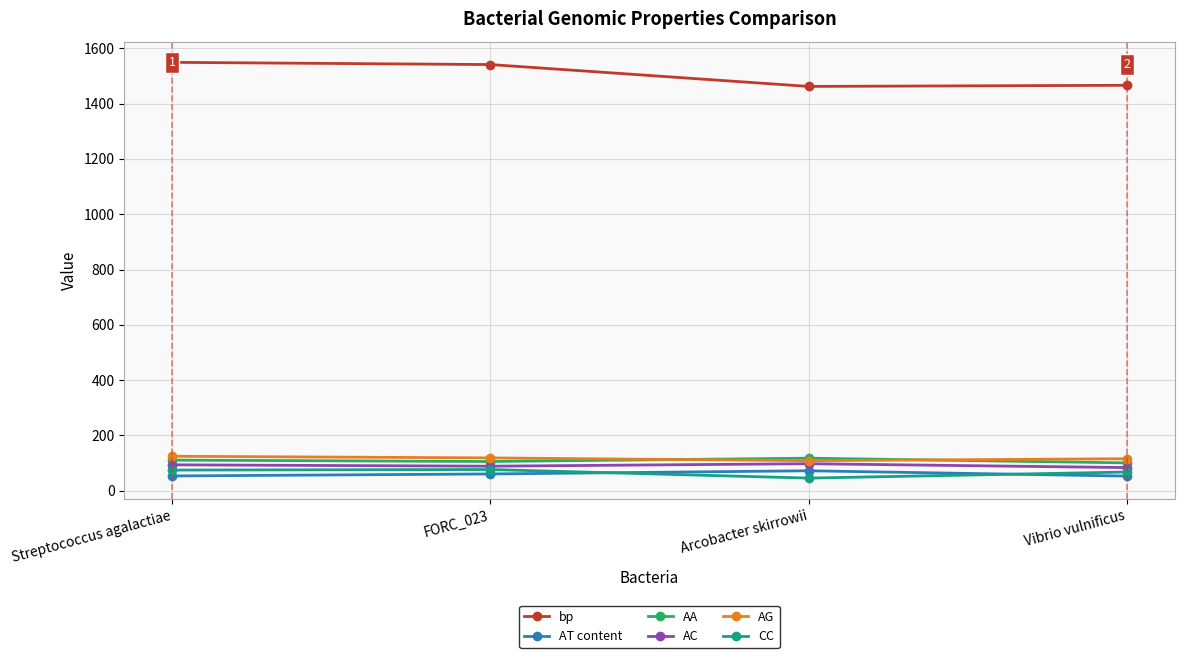

Is it true that AT content equals 129.1 at Arcobacter skirrowii?

False